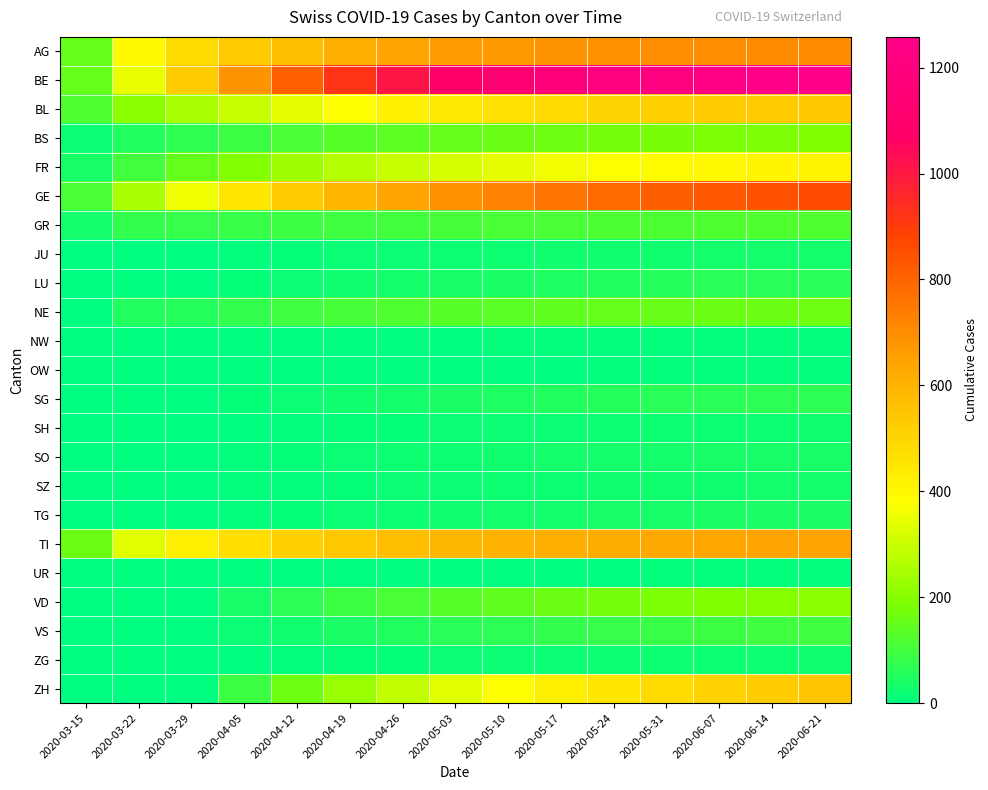

Reading left to right, transcribe all the data shown in this chart.

AG: 2020-03-15=148	2020-03-22=395	2020-03-29=479	2020-04-05=534	2020-04-12=574	2020-04-19=610	2020-04-26=640	2020-05-03=660	2020-05-10=672	2020-05-17=681	2020-05-24=689	2020-05-31=695	2020-06-07=699	2020-06-14=703	2020-06-21=706
BE: 2020-03-15=152	2020-03-22=350	2020-03-29=530	2020-04-05=680	2020-04-12=810	2020-04-19=920	2020-04-26=1010	2020-05-03=1080	2020-05-10=1130	2020-05-17=1170	2020-05-24=1200	2020-05-31=1220	2020-06-07=1235	2020-06-14=1248	2020-06-21=1258
BL: 2020-03-15=119	2020-03-22=203	2020-03-29=251	2020-04-05=298	2020-04-12=340	2020-04-19=380	2020-04-26=415	2020-05-03=445	2020-05-10=470	2020-05-17=490	2020-05-24=505	2020-05-31=518	2020-06-07=528	2020-06-14=535	2020-06-21=540
BS: 2020-03-15=16	2020-03-22=54	2020-03-29=70	2020-04-05=90	2020-04-12=110	2020-04-19=128	2020-04-26=142	2020-05-03=152	2020-05-10=160	2020-05-17=167	2020-05-24=173	2020-05-31=178	2020-06-07=182	2020-06-14=185	2020-06-21=188
FR: 2020-03-15=38	2020-03-22=100	2020-03-29=152	2020-04-05=196	2020-04-12=235	2020-04-19=268	2020-04-26=297	2020-05-03=322	2020-05-10=343	2020-05-17=360	2020-05-24=375	2020-05-31=387	2020-06-07=397	2020-06-14=405	2020-06-21=412
GE: 2020-03-15=111	2020-03-22=251	2020-03-29=356	2020-04-05=452	2020-04-12=528	2020-04-19=590	2020-04-26=643	2020-05-03=688	2020-05-10=727	2020-05-17=760	2020-05-24=788	2020-05-31=812	2020-06-07=832	2020-06-14=849	2020-06-21=863
GR: 2020-03-15=30	2020-03-22=76	2020-03-29=82	2020-04-05=88	2020-04-12=93	2020-04-19=98	2020-04-26=102	2020-05-03=106	2020-05-10=109	2020-05-17=112	2020-05-24=114	2020-05-31=116	2020-06-07=118	2020-06-14=119	2020-06-21=120
JU: 2020-03-15=0	2020-03-22=0	2020-03-29=0	2020-04-05=8	2020-04-12=12	2020-04-19=16	2020-04-26=19	2020-05-03=22	2020-05-10=24	2020-05-17=26	2020-05-24=28	2020-05-31=29	2020-06-07=30	2020-06-14=31	2020-06-21=32
LU: 2020-03-15=0	2020-03-22=0	2020-03-29=0	2020-04-05=10	2020-04-12=18	2020-04-19=26	2020-04-26=33	2020-05-03=39	2020-05-10=44	2020-05-17=49	2020-05-24=53	2020-05-31=56	2020-06-07=59	2020-06-14=61	2020-06-21=63
NE: 2020-03-15=0	2020-03-22=50	2020-03-29=58	2020-04-05=78	2020-04-12=95	2020-04-19=108	2020-04-26=119	2020-05-03=128	2020-05-10=136	2020-05-17=143	2020-05-24=149	2020-05-31=154	2020-06-07=158	2020-06-14=162	2020-06-21=165
NW: 2020-03-15=0	2020-03-22=0	2020-03-29=0	2020-04-05=0	2020-04-12=0	2020-04-19=2	2020-04-26=3	2020-05-03=4	2020-05-10=5	2020-05-17=6	2020-05-24=6	2020-05-31=7	2020-06-07=7	2020-06-14=8	2020-06-21=8
OW: 2020-03-15=0	2020-03-22=0	2020-03-29=0	2020-04-05=0	2020-04-12=0	2020-04-19=1	2020-04-26=2	2020-05-03=3	2020-05-10=4	2020-05-17=4	2020-05-24=5	2020-05-31=5	2020-06-07=6	2020-06-14=6	2020-06-21=6
SG: 2020-03-15=0	2020-03-22=0	2020-03-29=0	2020-04-05=10	2020-04-12=18	2020-04-19=26	2020-04-26=33	2020-05-03=40	2020-05-10=46	2020-05-17=51	2020-05-24=56	2020-05-31=60	2020-06-07=63	2020-06-14=66	2020-06-21=68
SH: 2020-03-15=0	2020-03-22=0	2020-03-29=0	2020-04-05=4	2020-04-12=7	2020-04-19=10	2020-04-26=13	2020-05-03=15	2020-05-10=17	2020-05-17=19	2020-05-24=20	2020-05-31=22	2020-06-07=23	2020-06-14=24	2020-06-21=25
SO: 2020-03-15=0	2020-03-22=0	2020-03-29=0	2020-04-05=6	2020-04-12=11	2020-04-19=16	2020-04-26=20	2020-05-03=24	2020-05-10=27	2020-05-17=30	2020-05-24=32	2020-05-31=34	2020-06-07=36	2020-06-14=37	2020-06-21=38
SZ: 2020-03-15=0	2020-03-22=0	2020-03-29=0	2020-04-05=5	2020-04-12=9	2020-04-19=13	2020-04-26=16	2020-05-03=19	2020-05-10=22	2020-05-17=24	2020-05-24=26	2020-05-31=27	2020-06-07=29	2020-06-14=30	2020-06-21=31
TG: 2020-03-15=0	2020-03-22=0	2020-03-29=0	2020-04-05=7	2020-04-12=13	2020-04-19=18	2020-04-26=23	2020-05-03=27	2020-05-10=31	2020-05-17=34	2020-05-24=37	2020-05-31=39	2020-06-07=41	2020-06-14=43	2020-06-21=44
TI: 2020-03-15=160	2020-03-22=335	2020-03-29=418	2020-04-05=474	2020-04-12=514	2020-04-19=544	2020-04-26=568	2020-05-03=586	2020-05-10=600	2020-05-17=612	2020-05-24=622	2020-05-31=630	2020-06-07=636	2020-06-14=641	2020-06-21=645
UR: 2020-03-15=0	2020-03-22=0	2020-03-29=0	2020-04-05=0	2020-04-12=1	2020-04-19=2	2020-04-26=3	2020-05-03=3	2020-05-10=4	2020-05-17=4	2020-05-24=4	2020-05-31=5	2020-06-07=5	2020-06-14=5	2020-06-21=5
VD: 2020-03-15=0	2020-03-22=0	2020-03-29=0	2020-04-05=36	2020-04-12=65	2020-04-19=90	2020-04-26=112	2020-05-03=130	2020-05-10=146	2020-05-17=160	2020-05-24=172	2020-05-31=182	2020-06-07=190	2020-06-14=197	2020-06-21=203
VS: 2020-03-15=0	2020-03-22=0	2020-03-29=0	2020-04-05=15	2020-04-12=28	2020-04-19=40	2020-04-26=50	2020-05-03=59	2020-05-10=67	2020-05-17=74	2020-05-24=80	2020-05-31=85	2020-06-07=90	2020-06-14=94	2020-06-21=97
ZG: 2020-03-15=0	2020-03-22=0	2020-03-29=0	2020-04-05=4	2020-04-12=7	2020-04-19=10	2020-04-26=13	2020-05-03=15	2020-05-10=17	2020-05-17=19	2020-05-24=20	2020-05-31=22	2020-06-07=23	2020-06-14=24	2020-06-21=25
ZH: 2020-03-15=0	2020-03-22=0	2020-03-29=0	2020-04-05=90	2020-04-12=165	2020-04-19=230	2020-04-26=288	2020-05-03=338	2020-05-10=382	2020-05-17=420	2020-05-24=453	2020-05-31=482	2020-06-07=507	2020-06-14=528	2020-06-21=546